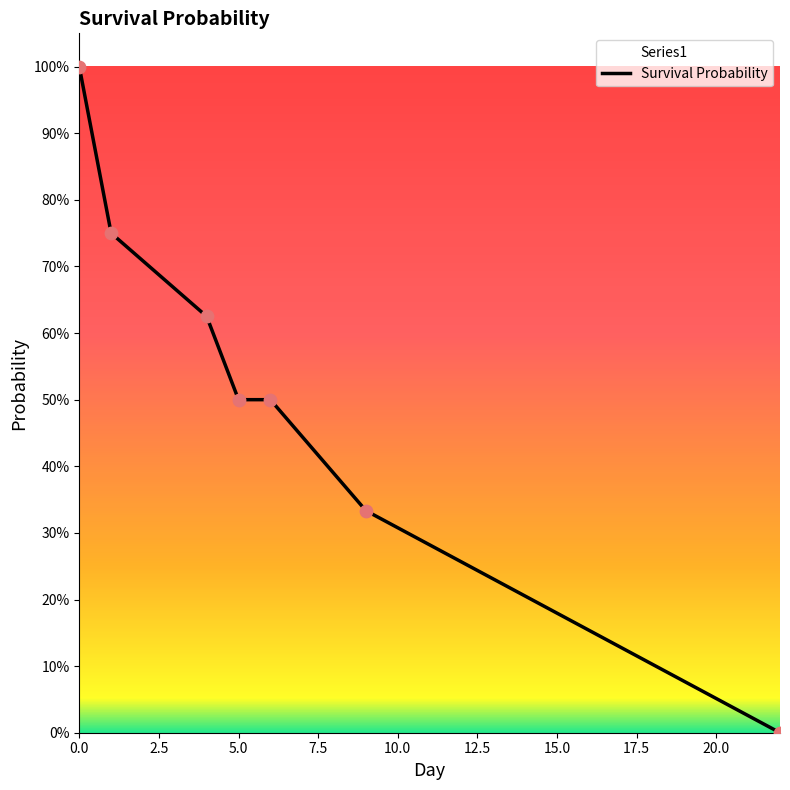

Is the value of Series2 at 1 greater than the value of Series1 at 22?

Yes